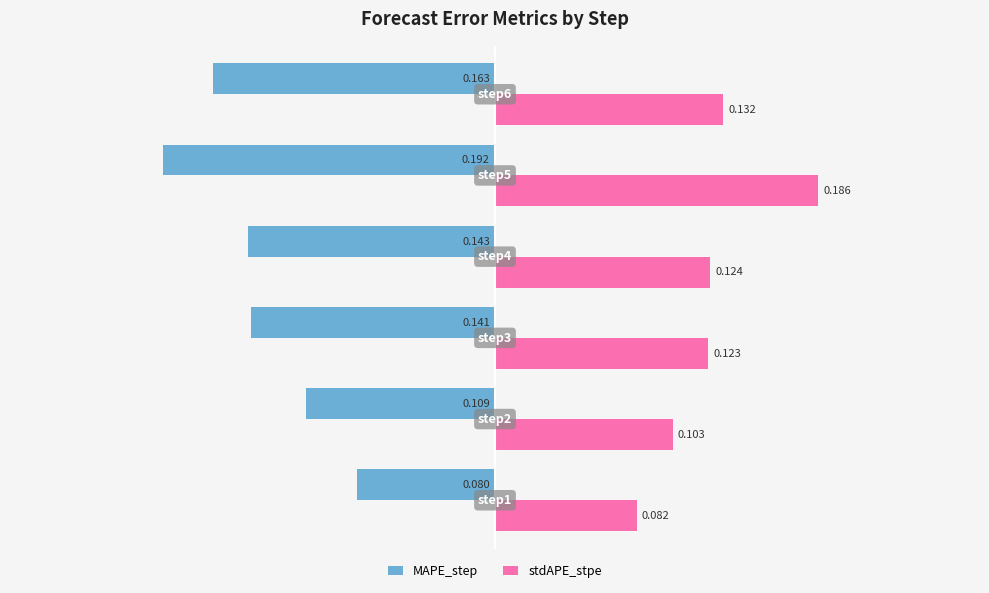

Which series has the widest spread of values?

MAPE_step